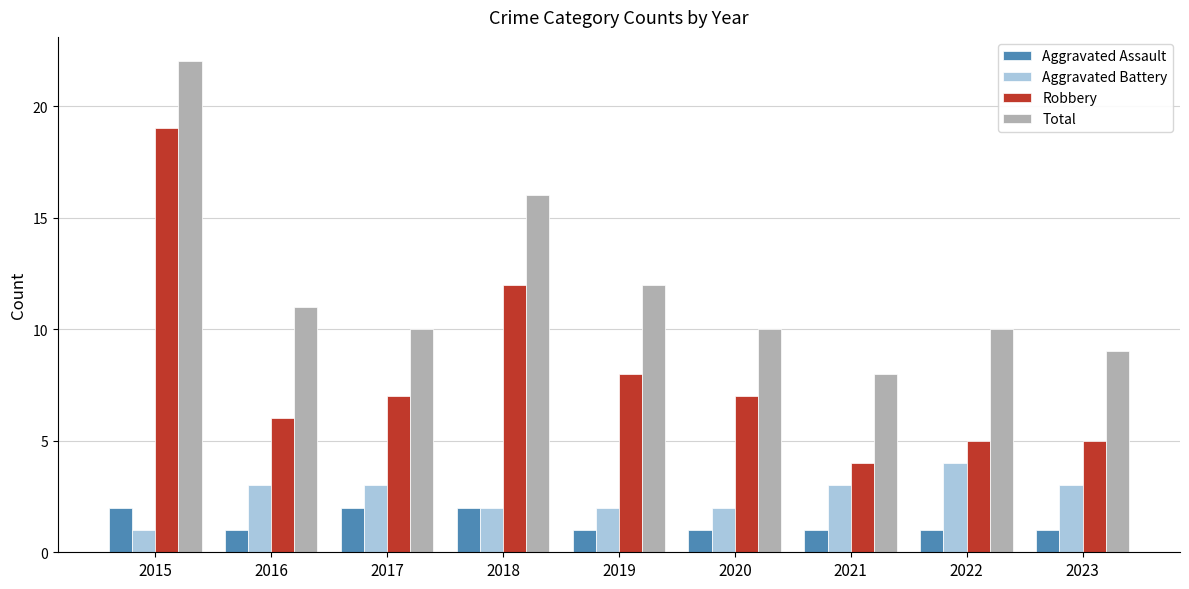

How many bars are there in total?

36